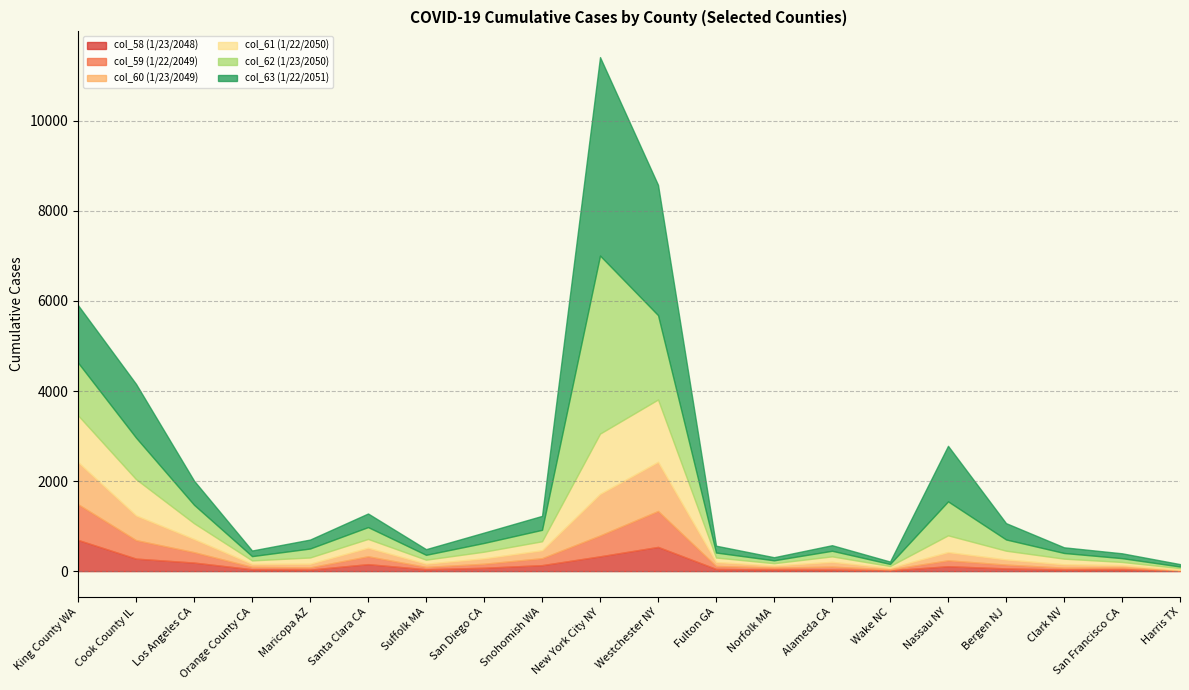

Count the number of categories in the chart.

20